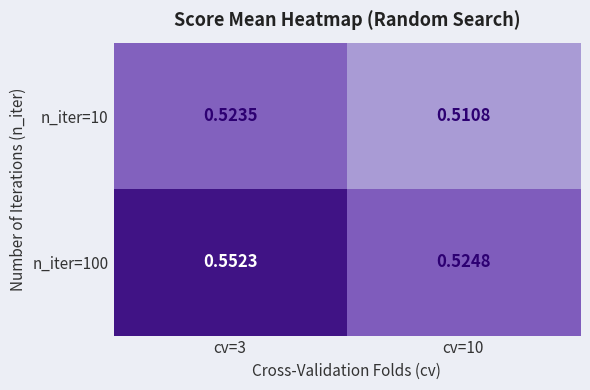

Is the value of n_iter=100 at cv=3 greater than the value of n_iter=10 at cv=10?

Yes